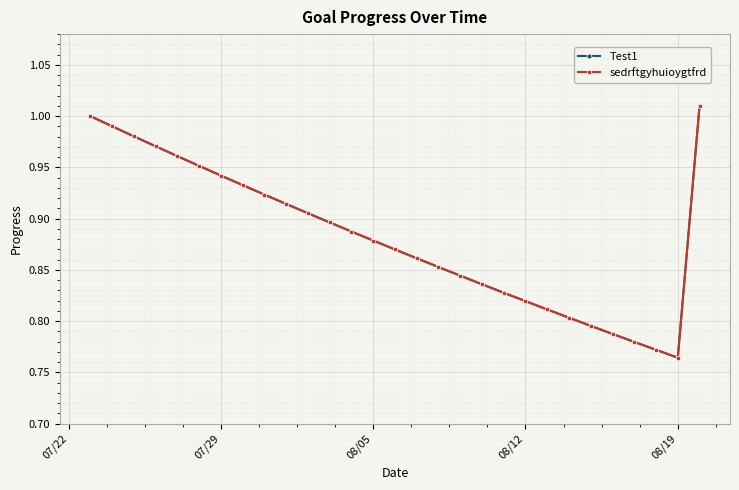

Is this an area chart (filled region under the line)?

No